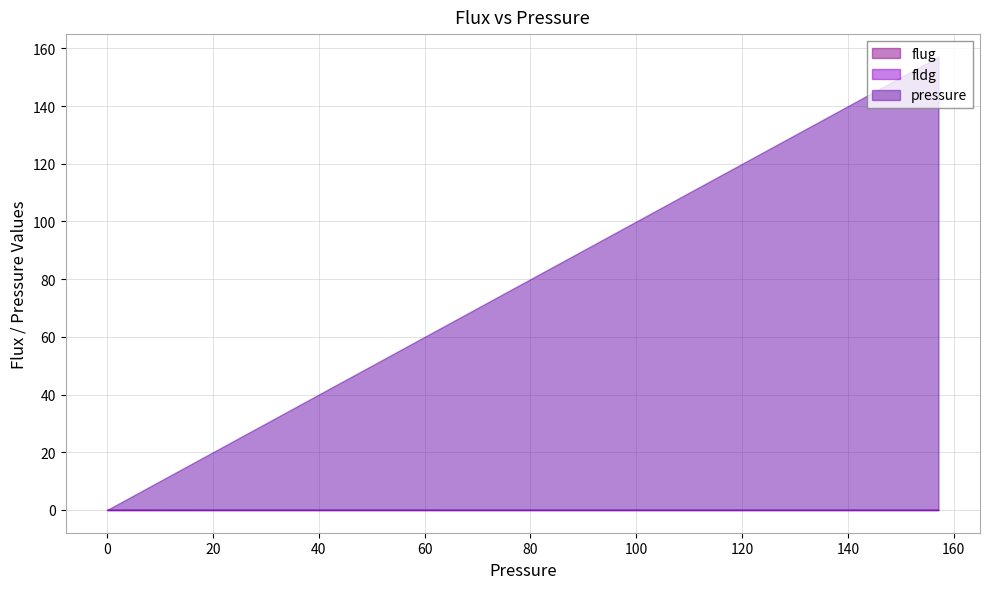

What is the spread (max minus min) of values at 2.949?

3.0